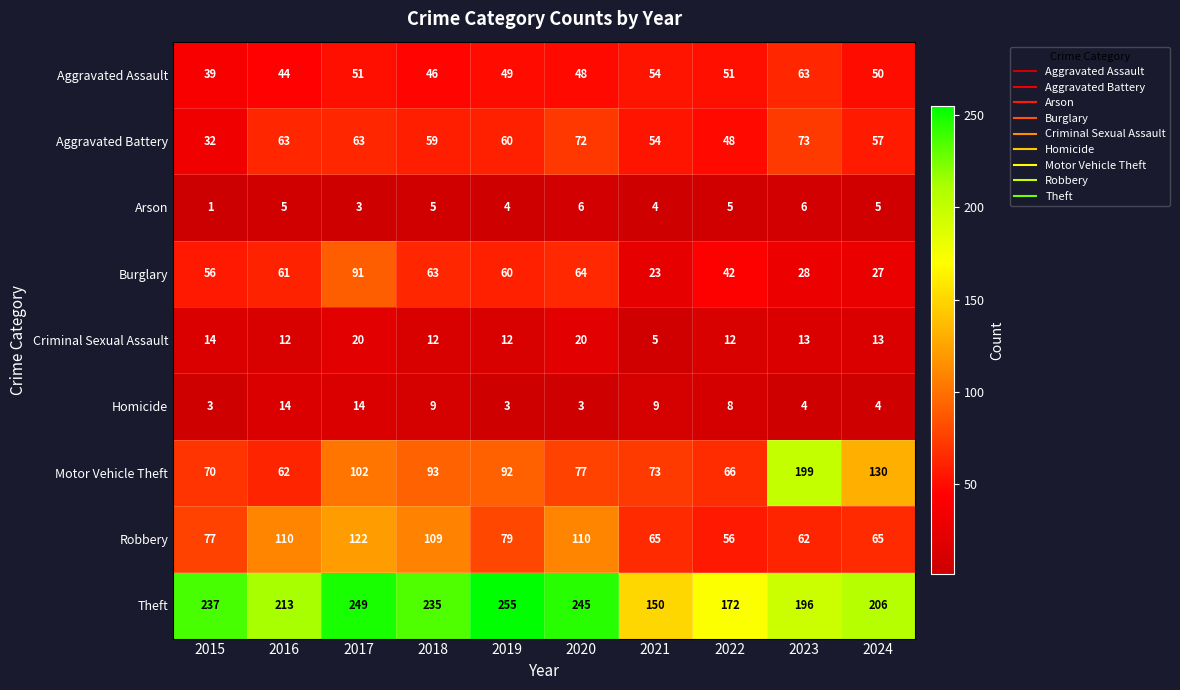

What is the sum of the Burglary values at 2023 and 2018?

91